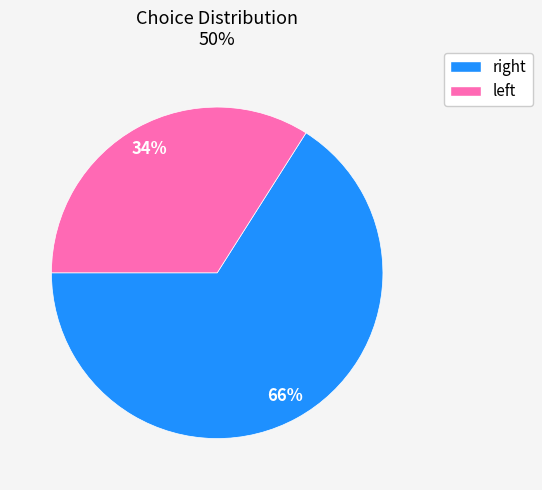

To the nearest percent, what is the average slice percentage?

50%